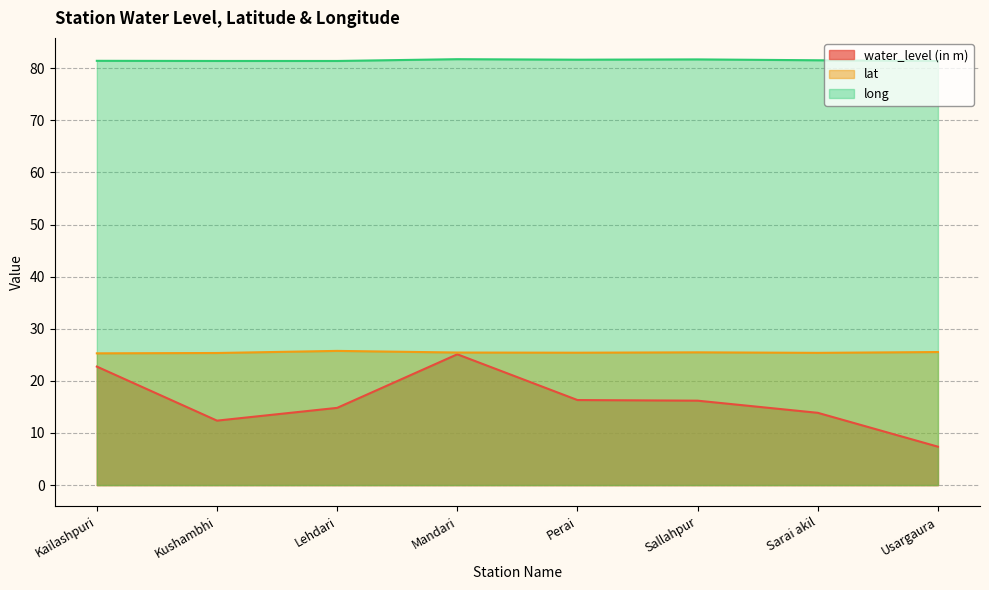

At how many categories does at least one series exceed 57?

8